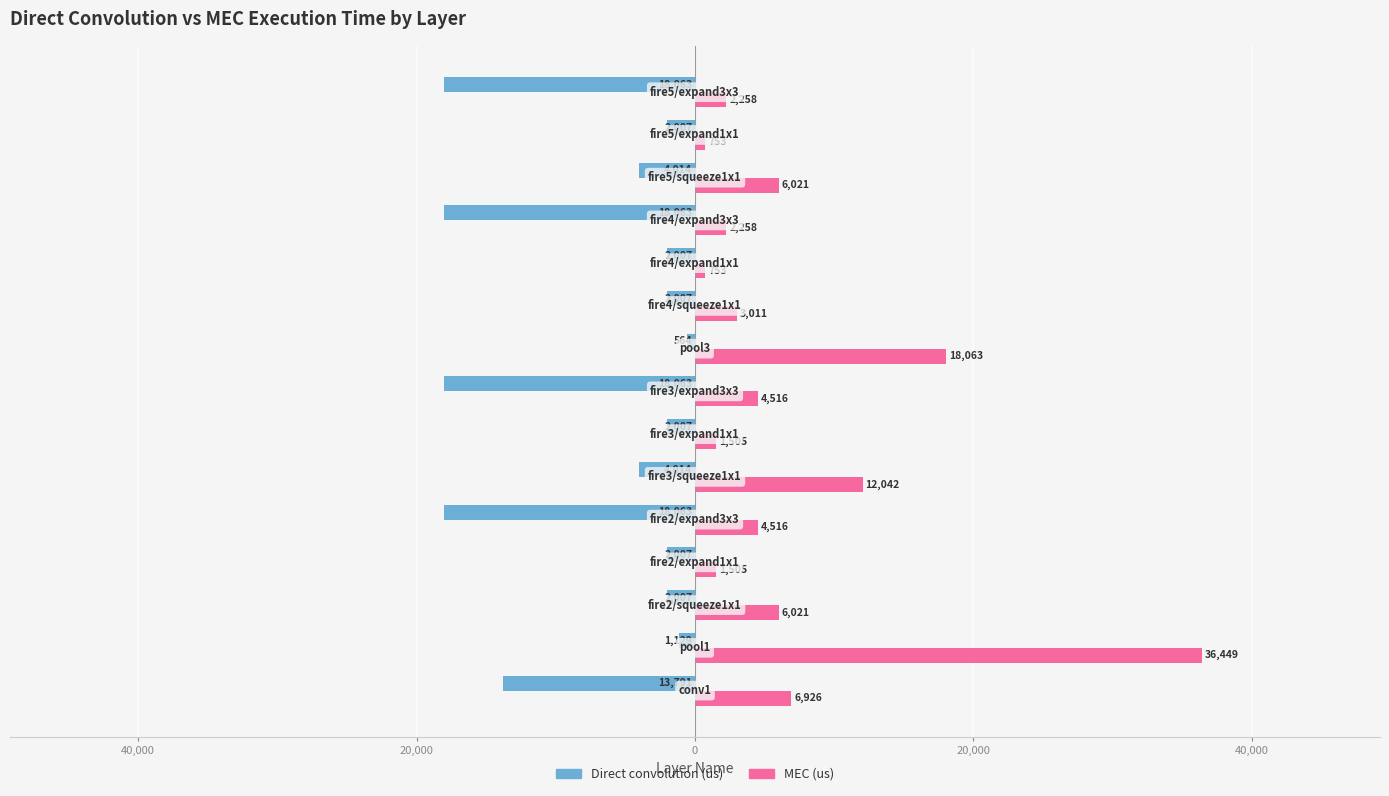

What are all the series names shown in the legend?

Direct convolution (us), MEC (us)